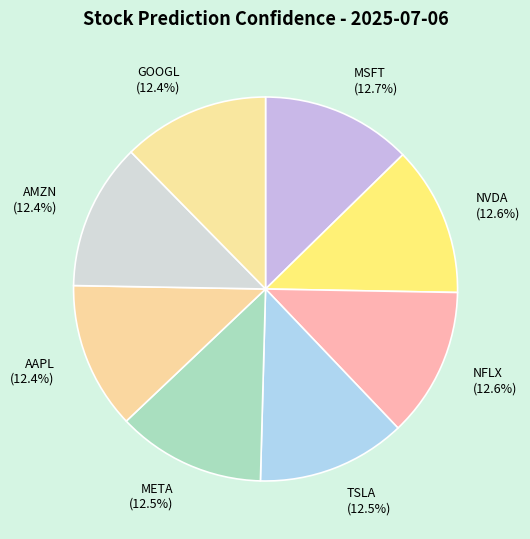

Is there a majority slice in this chart?

No